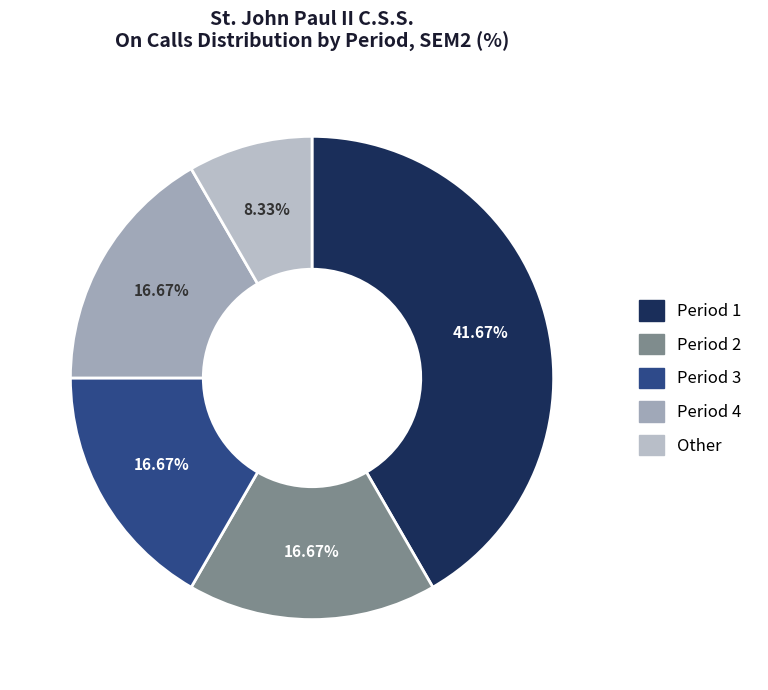

To the nearest percent, what is the difference between the largest and smallest slice percentages?

33%